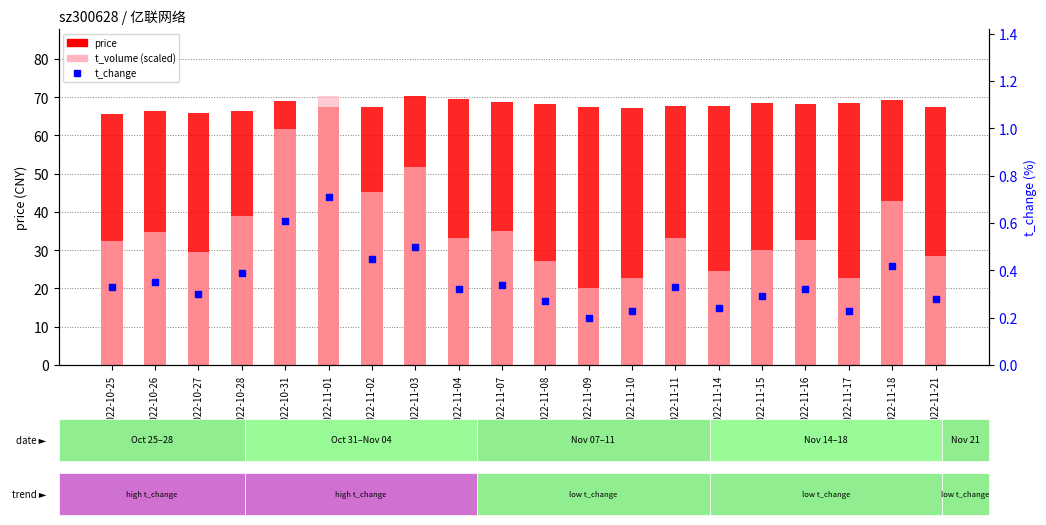

Which series has the widest spread of Y values?

t_volume (scaled)